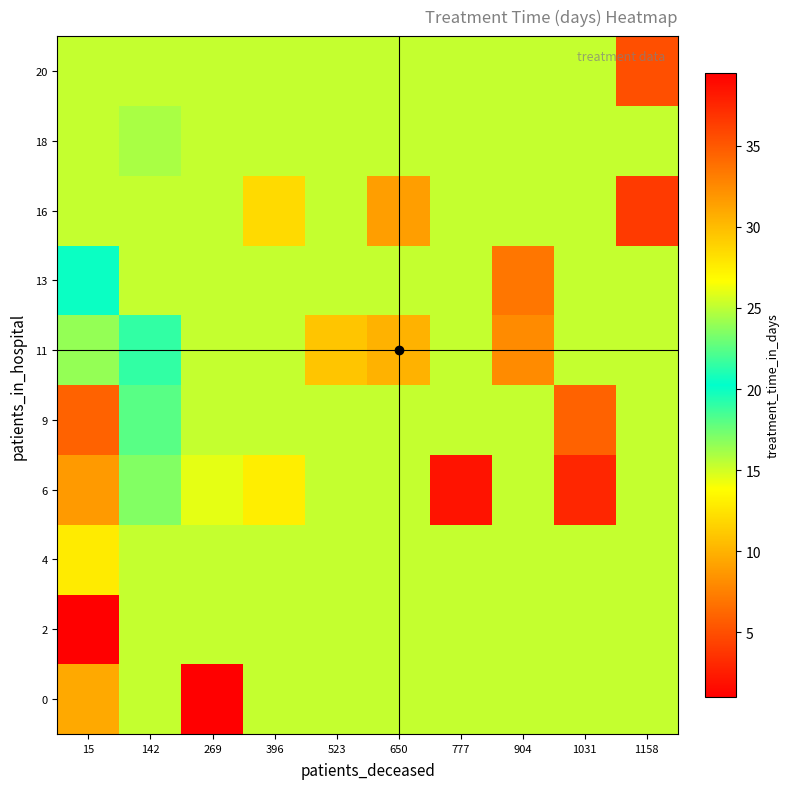

Reading left to right, transcribe all the data shown in this chart.

0: 15=31.0	142=15.4	269=1.0	396=15.4	523=15.4	650=15.4	777=15.4	904=15.4	1031=15.4	1158=15.4
2: 15=39.5	142=15.4	269=15.4	396=15.4	523=15.4	650=15.4	777=15.4	904=15.4	1031=15.4	1158=15.4
4: 15=27.7	142=15.4	269=15.4	396=15.4	523=15.4	650=15.4	777=15.4	904=15.4	1031=15.4	1158=15.4
6: 15=31.8	142=17.0	269=14.5	396=13.0	523=15.4	650=15.4	777=2.0	904=15.4	1031=3.0	1158=15.4
9: 15=34.5	142=18.0	269=15.4	396=15.4	523=15.4	650=15.4	777=15.4	904=15.4	1031=6.0	1158=15.4
11: 15=24.0	142=19.0	269=15.4	396=15.4	523=11.0	650=10.0	777=15.4	904=8.0	1031=15.4	1158=15.4
13: 15=20.0	142=15.4	269=15.4	396=15.4	523=15.4	650=15.4	777=15.4	904=7.0	1031=15.4	1158=15.4
16: 15=15.4	142=15.4	269=15.4	396=12.0	523=15.4	650=9.0	777=15.4	904=15.4	1031=15.4	1158=4.0
18: 15=15.4	142=16.0	269=15.4	396=15.4	523=15.4	650=15.4	777=15.4	904=15.4	1031=15.4	1158=15.4
20: 15=15.4	142=15.4	269=15.4	396=15.4	523=15.4	650=15.4	777=15.4	904=15.4	1031=15.4	1158=5.0